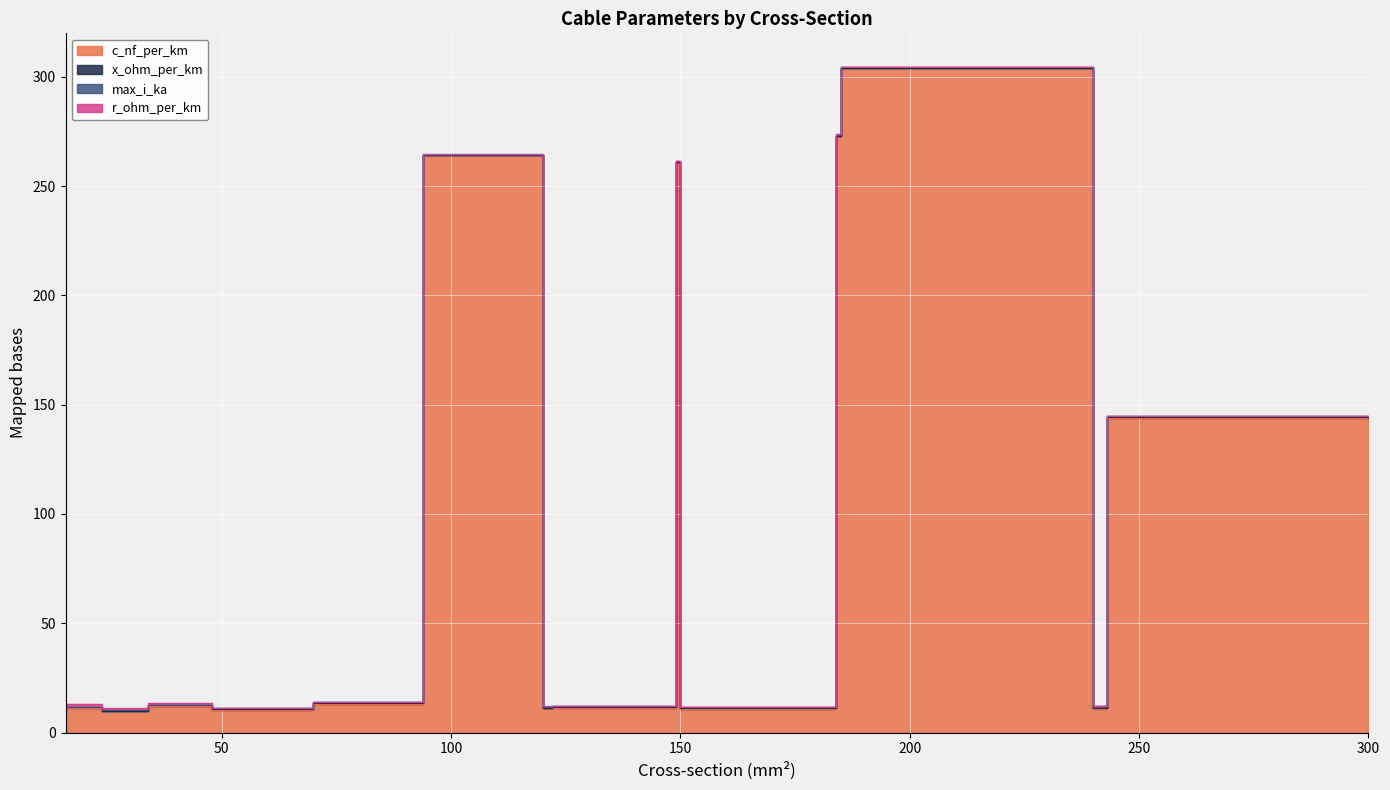

Reading left to right, list all the values displayed in this chart.

c_nf_per_km: 16=11.0	24=11.2	34=9.7	48=12.2	70=10.4	94=13.2	120=264.0	122=11.1	149=11.2	150=261.0	184=10.8	185=273.0	240=304.0	243=11.0	300=144.0
x_ohm_per_km: 16=0.3	24=0.3	34=0.4	48=0.3	70=0.3	94=0.3	120=0.1	122=0.3	149=0.3	150=0.1	184=0.3	185=0.1	240=0.1	243=0.3	300=0.1
max_i_ka: 16=0.1	24=0.1	34=0.2	48=0.2	70=0.3	94=0.3	120=0.2	122=0.4	149=0.5	150=0.3	184=0.5	185=0.4	240=0.4	243=0.6	300=0.6
r_ohm_per_km: 16=1.9	24=1.2	34=0.8	48=0.6	70=0.4	94=0.3	120=0.2	122=0.2	149=0.2	150=0.2	184=0.2	185=0.2	240=0.1	243=0.1	300=0.1